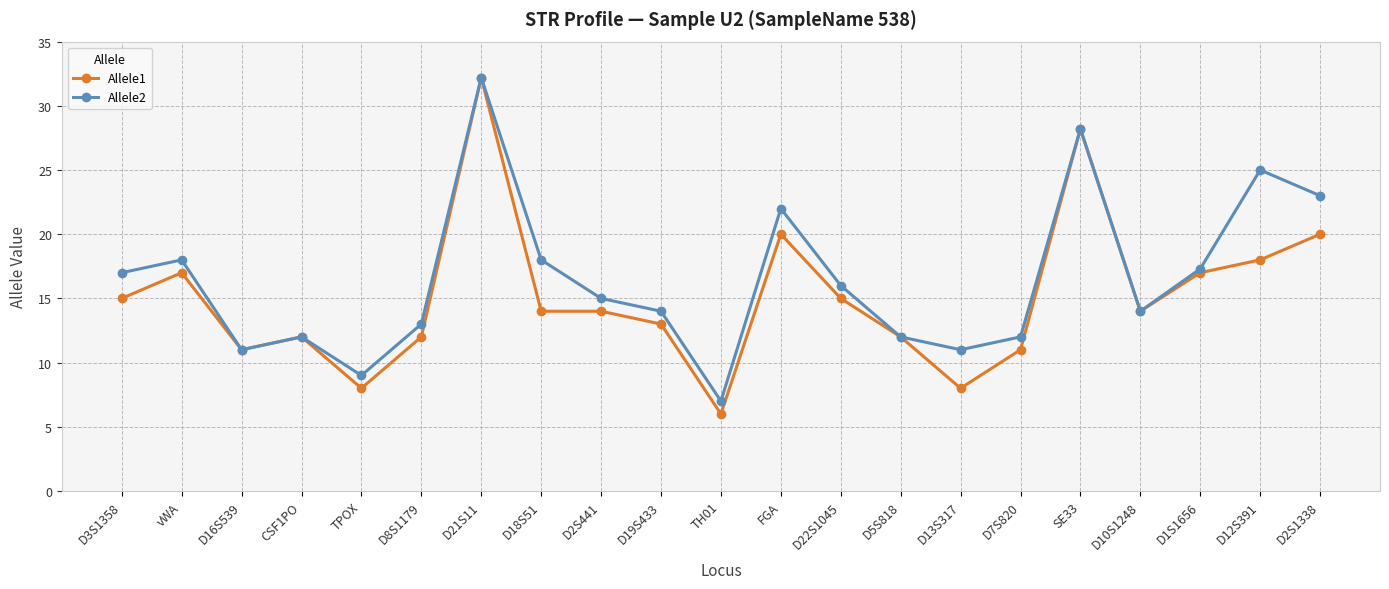

What is the minimum value for Allele2?

7.0